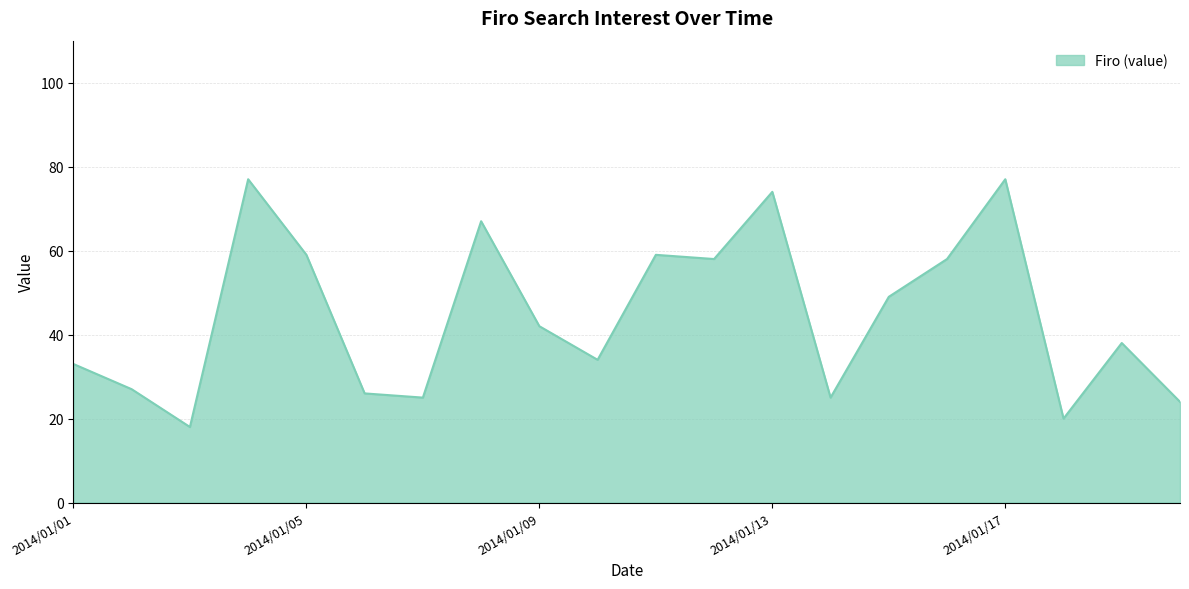

How many categories are shown in the chart?

20